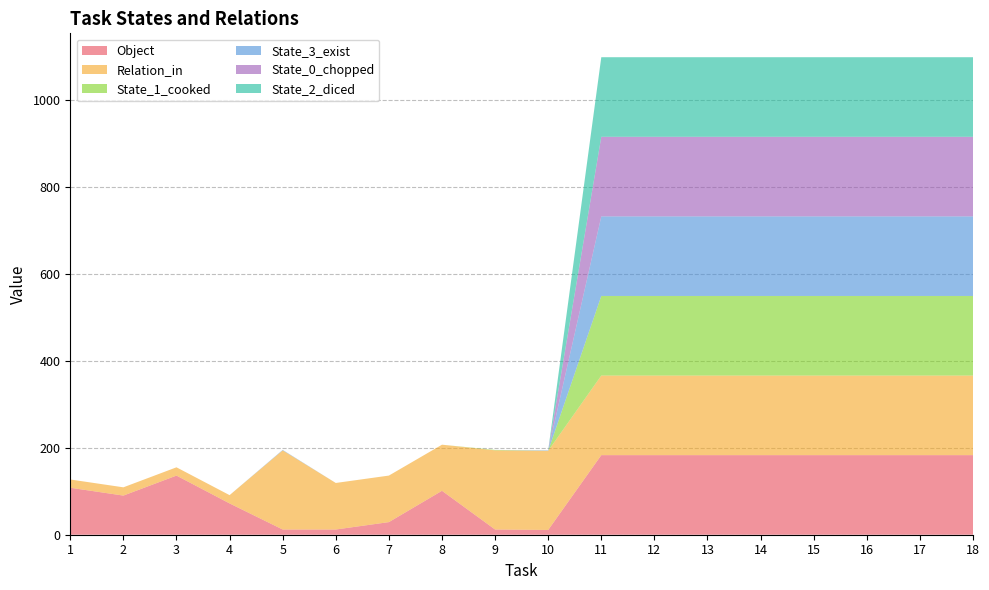

Reading left to right, list all the values displayed in this chart.

Object: 108	90	136	72	12	12	29	101	12	11	183	183	183	183	183	183	183	183
Relation_in: 19	19	19	19	182	107	107	106	182	182	183	183	183	183	183	183	183	183
State_1_cooked: 0	0	0	0	0	0	0	0	1	0	183	183	183	183	183	183	183	183
State_3_exist: 0	0	0	0	1	0	0	0	0	1	183	183	183	183	183	183	183	183
State_0_chopped: 0	0	0	0	0	0	0	0	0	0	183	183	183	183	183	183	183	183
State_2_diced: 0	0	0	0	0	0	0	0	0	0	183	183	183	183	183	183	183	183